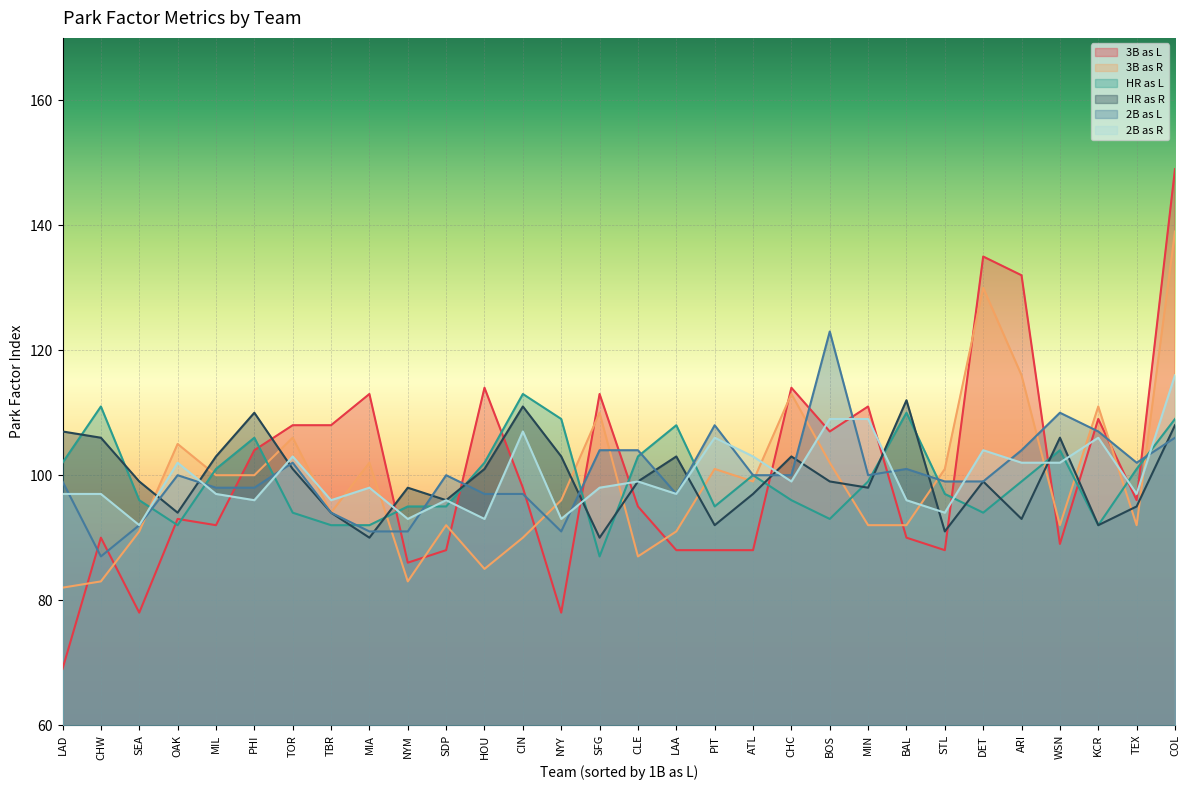

How many distinct data groups are displayed?

6